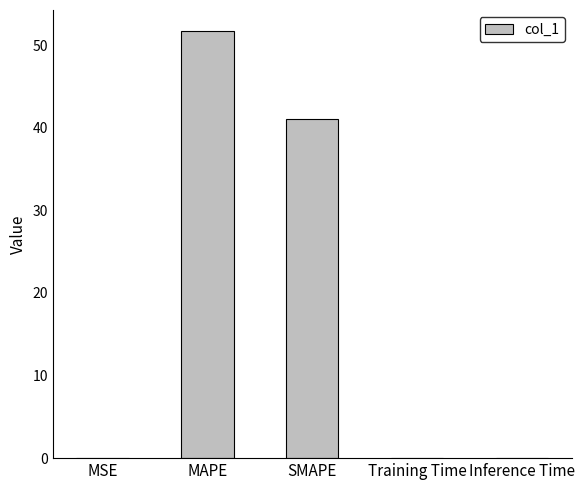

What is the maximum value shown in the chart?

51.7